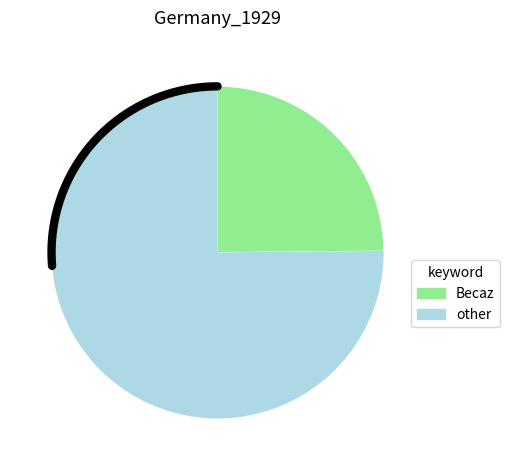

To the nearest percent, what percentage of the pie is other?

75%